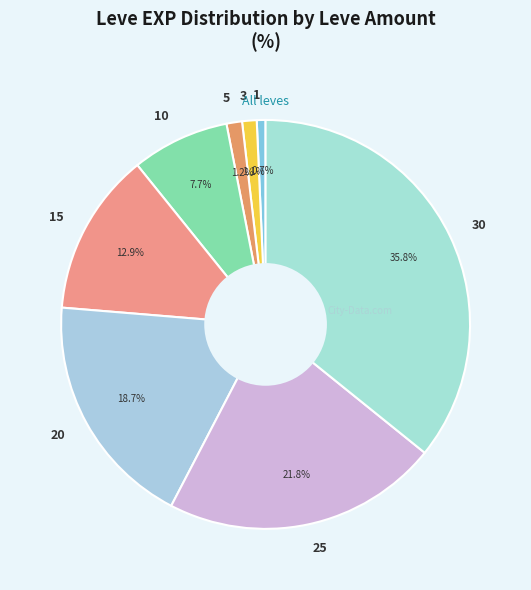

To the nearest percent, what portion does 15 represent?

13%